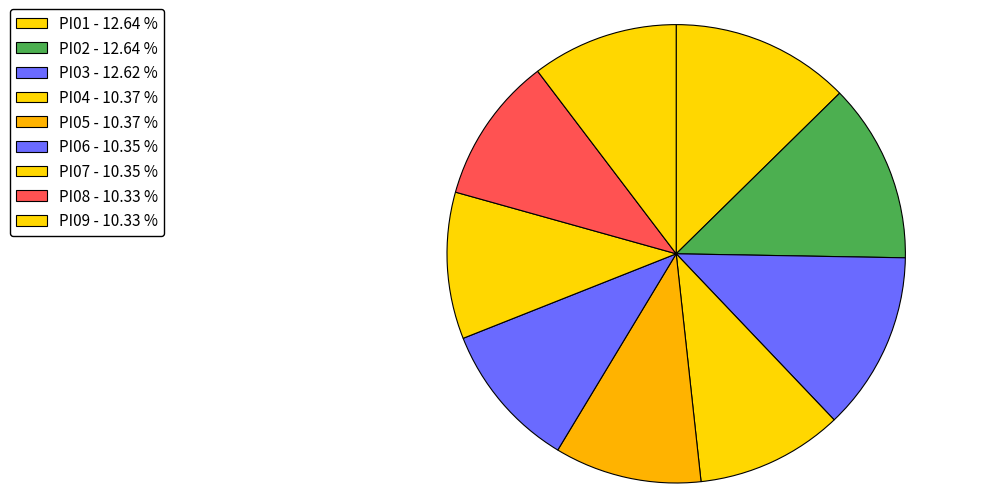

The PI05 slice represents 10% of the pie. True or false?

True